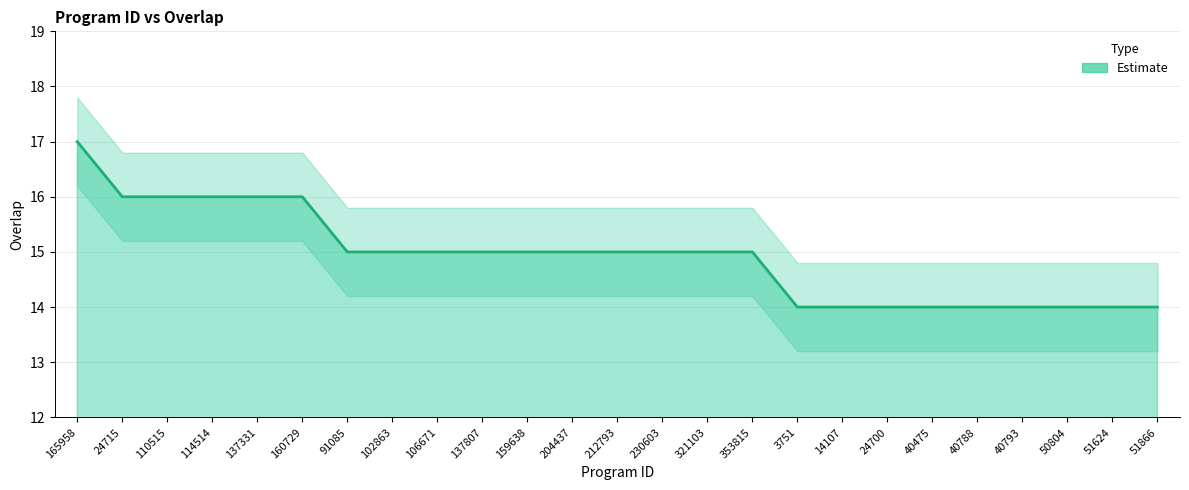

What is the spread (max minus min) of values at 51624?

1.6